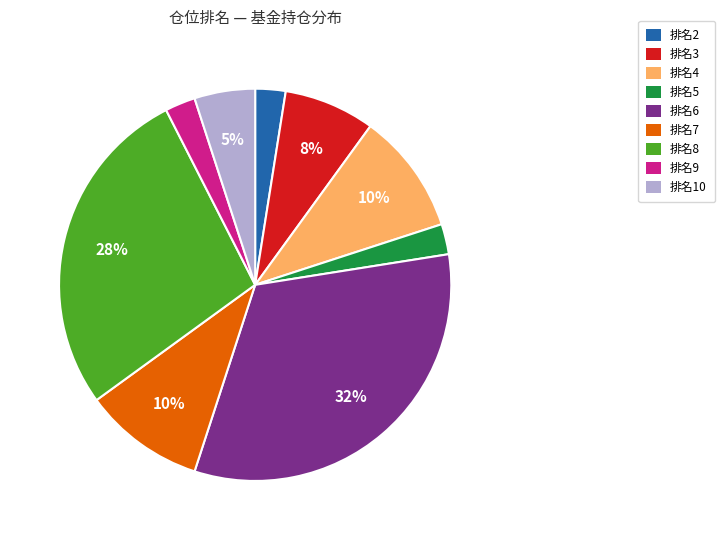

How many slices are in this pie chart?

9